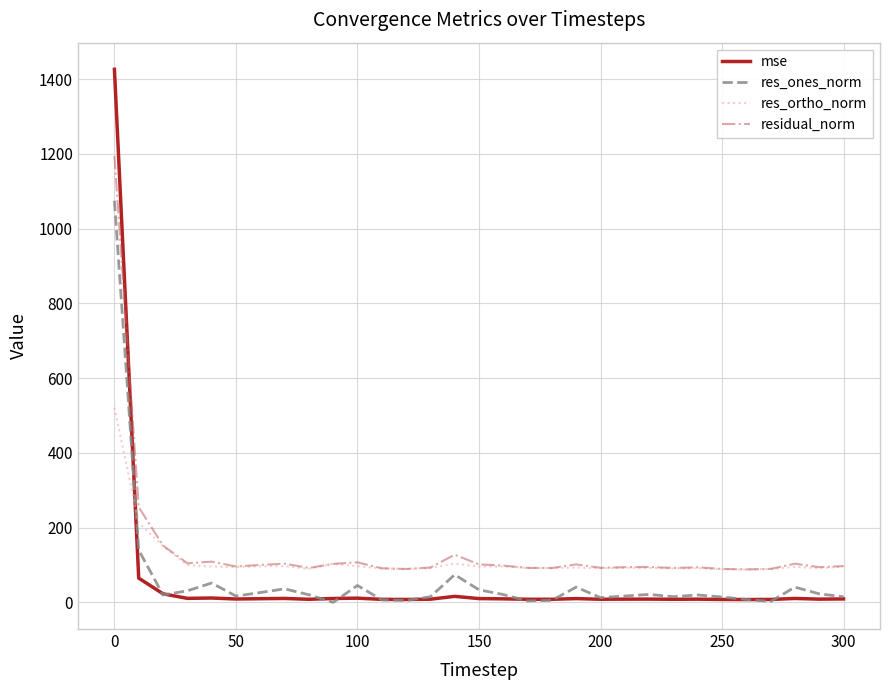

What is the highest value of the residual_norm series?

1194.2